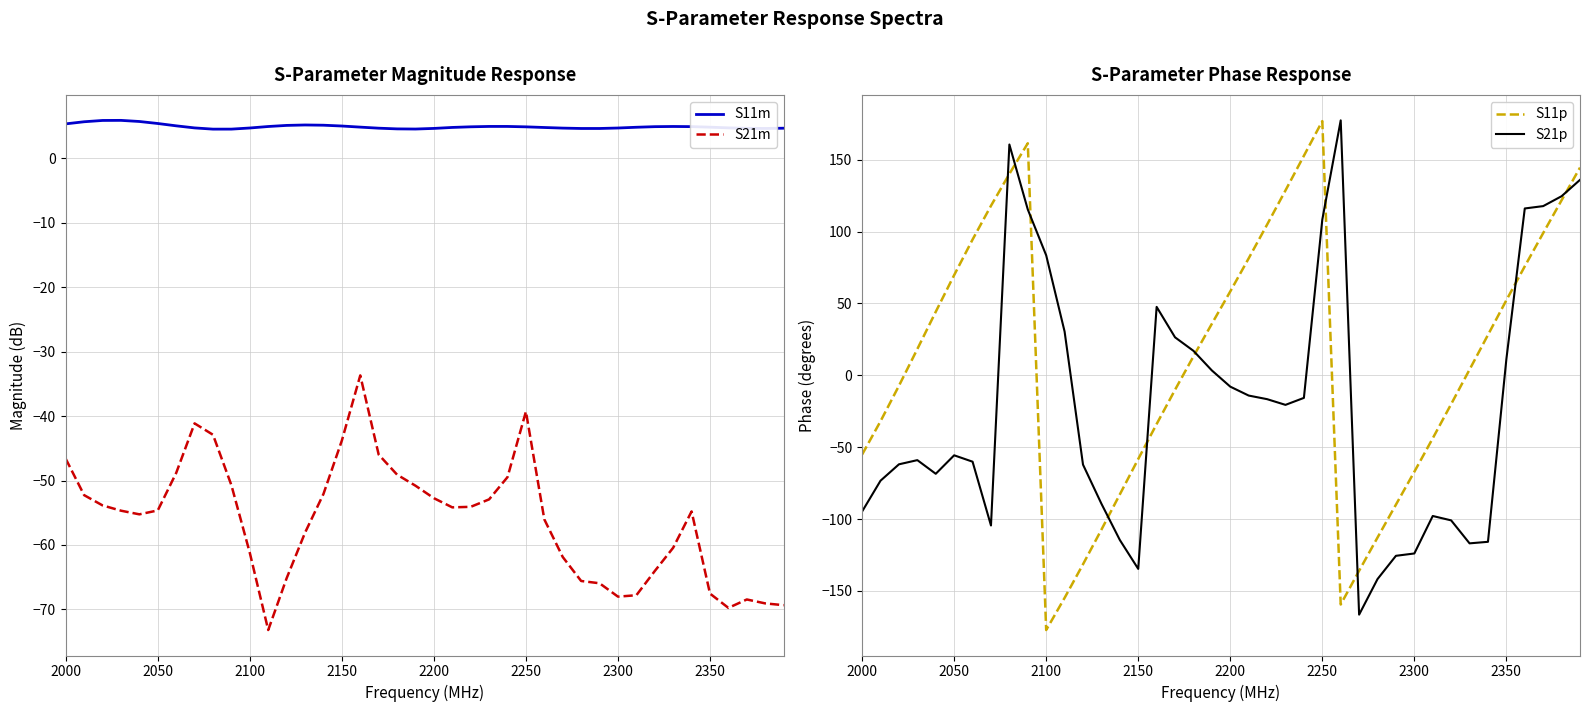

True or false: S21m has more than 0 interior local peaks.

True